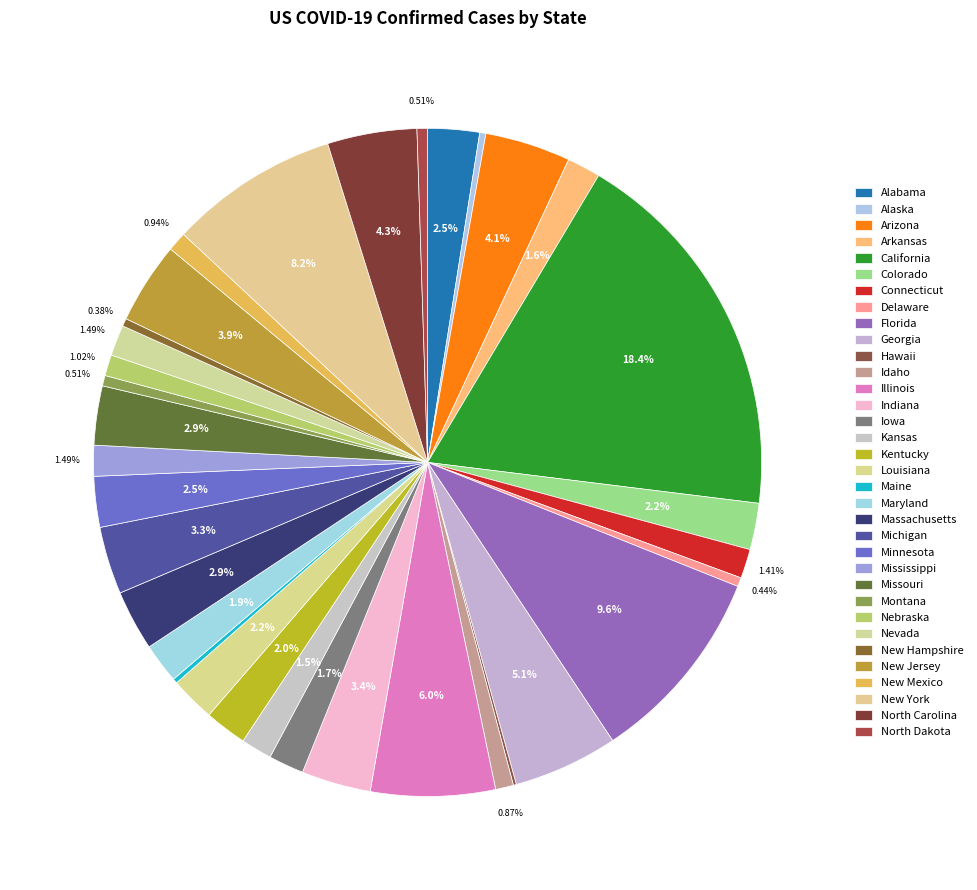

How many slices are in this pie chart?

34